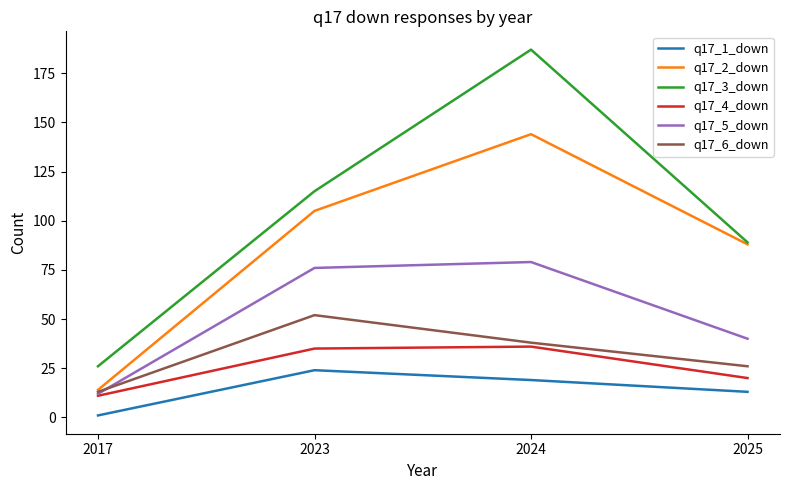

Reading left to right, what are all the values shown in this chart?

q17_1_down: 1	24	19	13
q17_2_down: 14	105	144	88
q17_3_down: 26	115	187	89
q17_4_down: 11	35	36	20
q17_5_down: 12	76	79	40
q17_6_down: 13	52	38	26